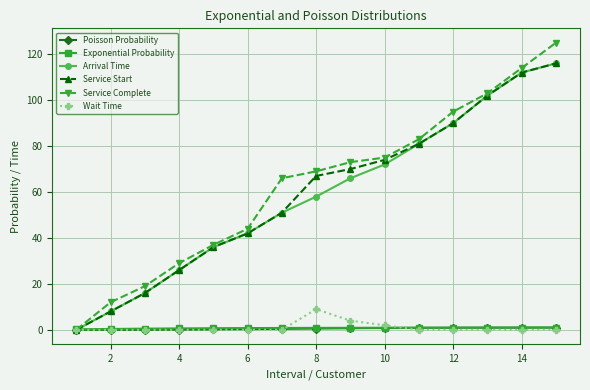

What is the average value of the Service Start series?

59.4